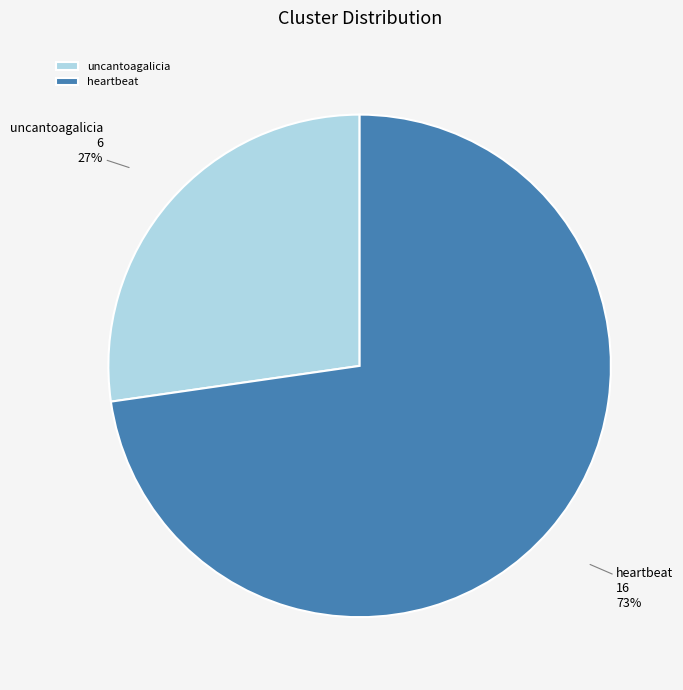

Which has a higher value, heartbeat or uncantoagalicia?

heartbeat